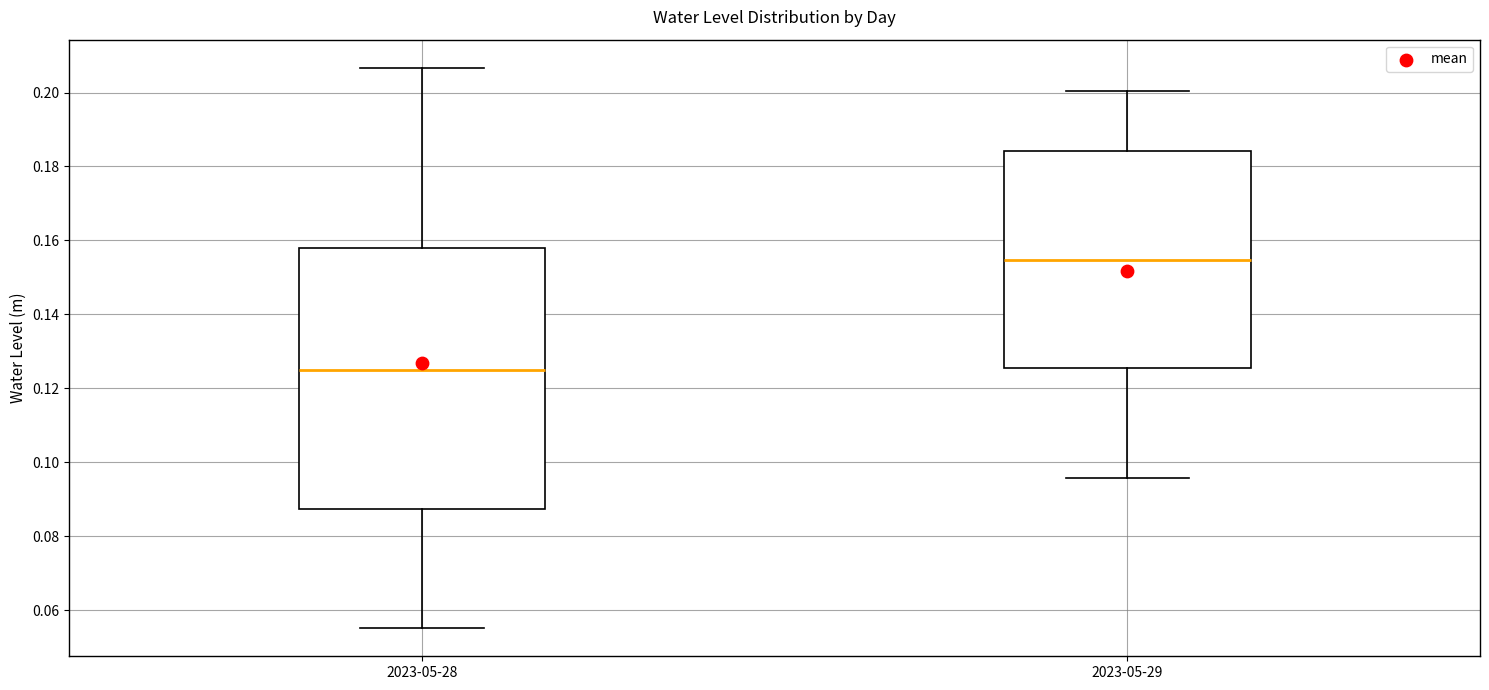

Where is the lower edge of the box for 2023-05-29 on the y-axis? The values are not printed on the chart, so give them approximately, as read against the axis.

0.126